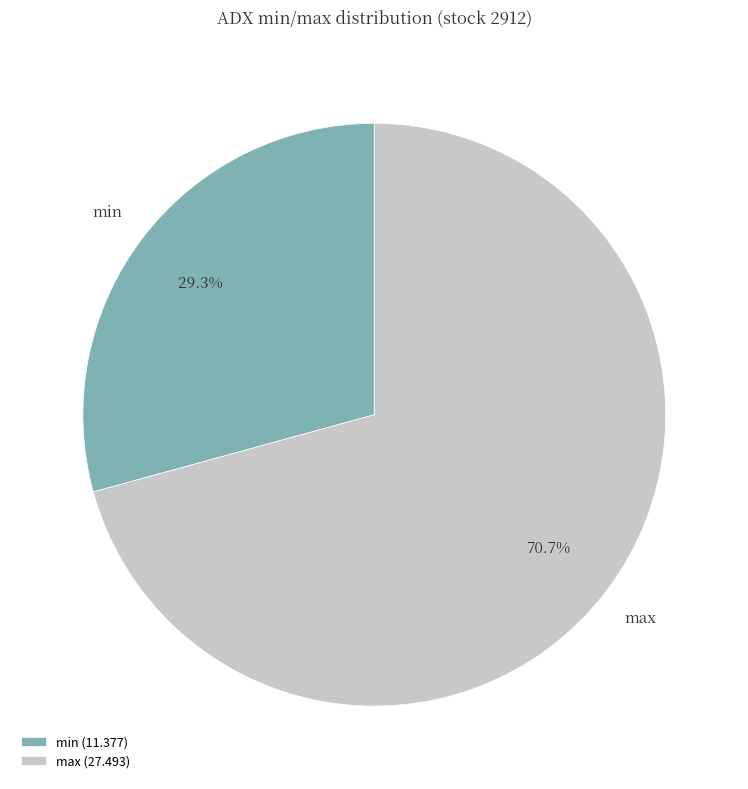

Count the number of slices in the pie.

2